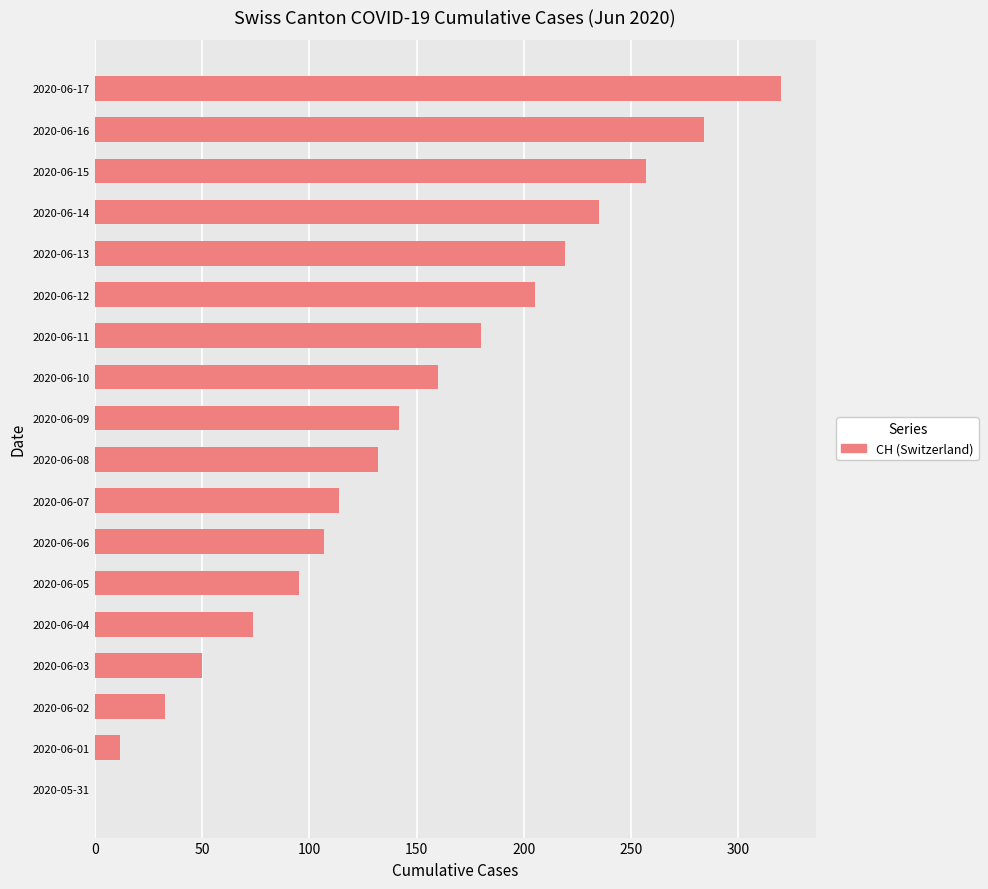

The chart shows a value of 114 at 2020-06-07. True or false?

True